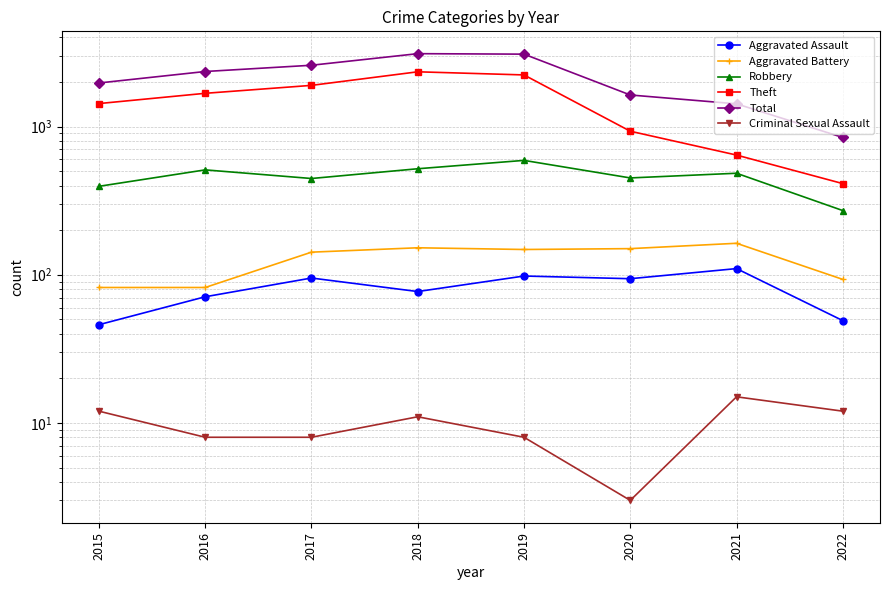

At which label does Criminal Sexual Assault reach its minimum?

2020